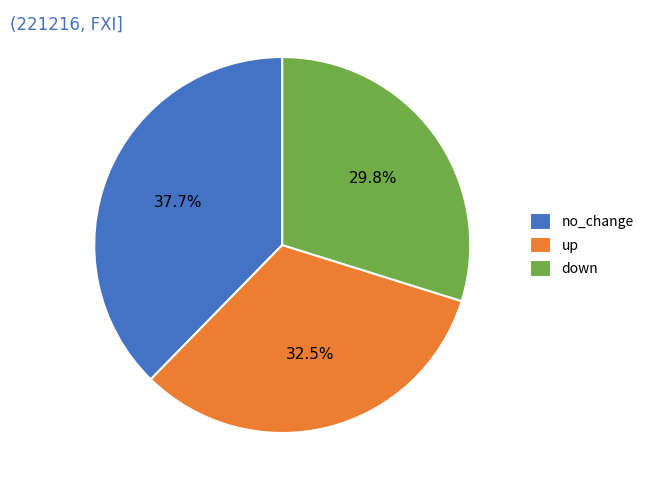

Rank the categories by value from lowest to highest.

down, up, no_change